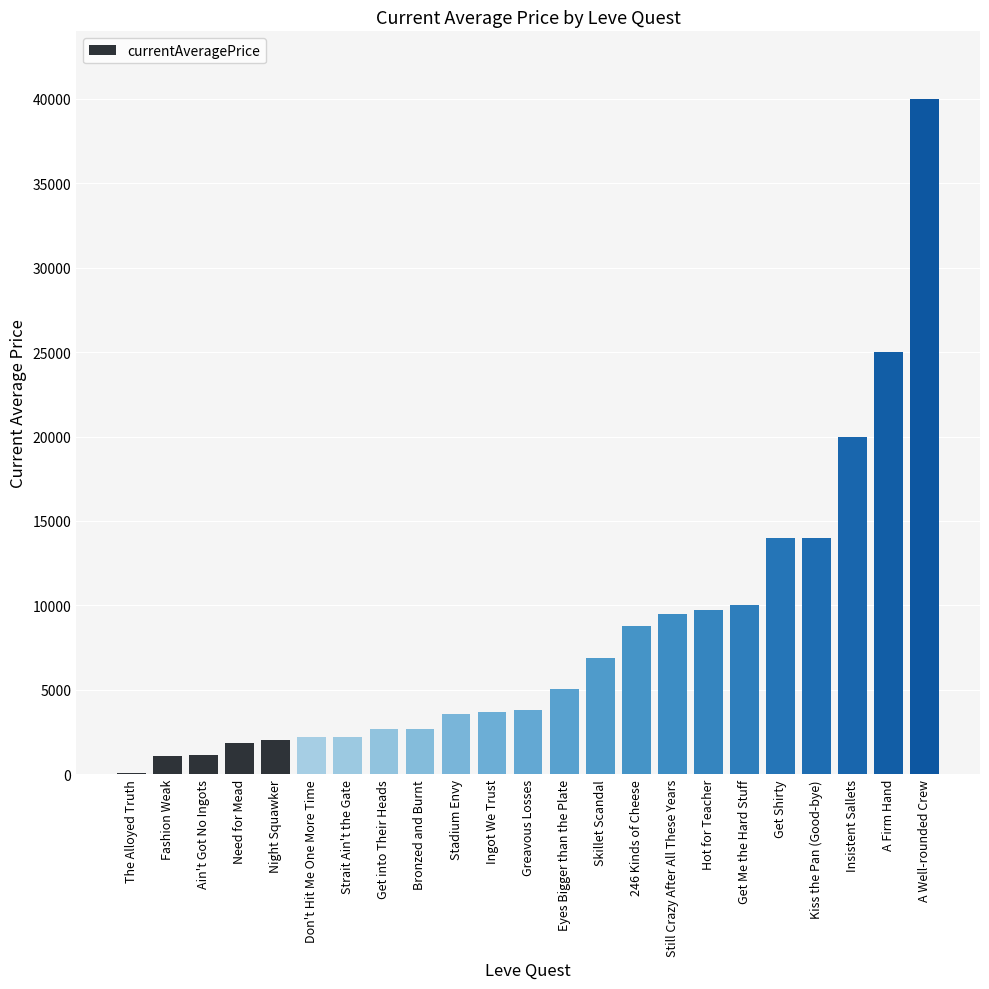

Read the value at Still Crazy After All These Years.

9500.0